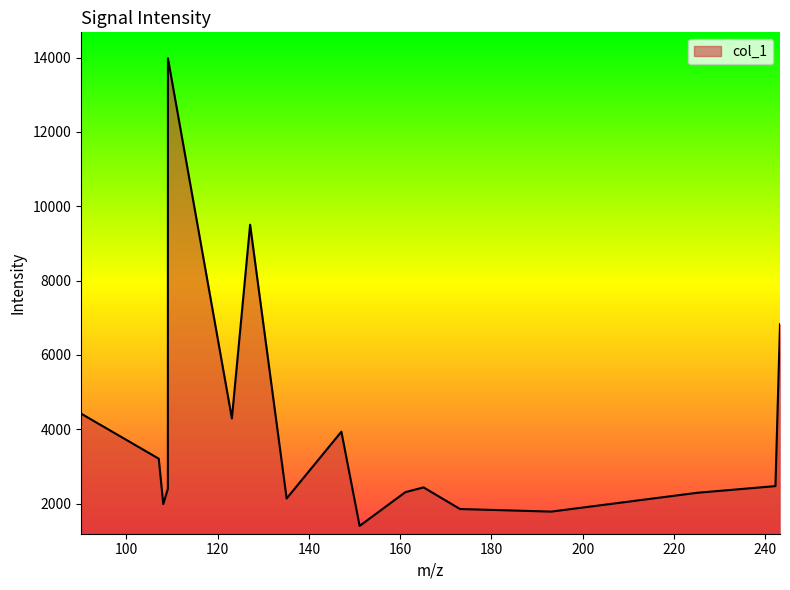

What is the difference between the maximum and minimum values?

12582.2